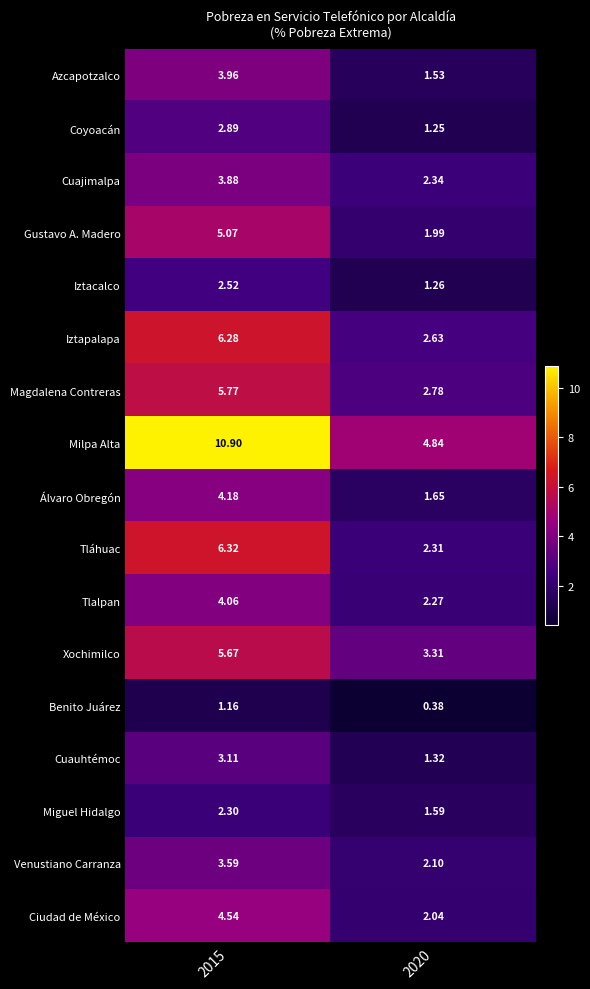

Is the value of Iztacalco at 2020 greater than the value of Miguel Hidalgo at 2020?

No